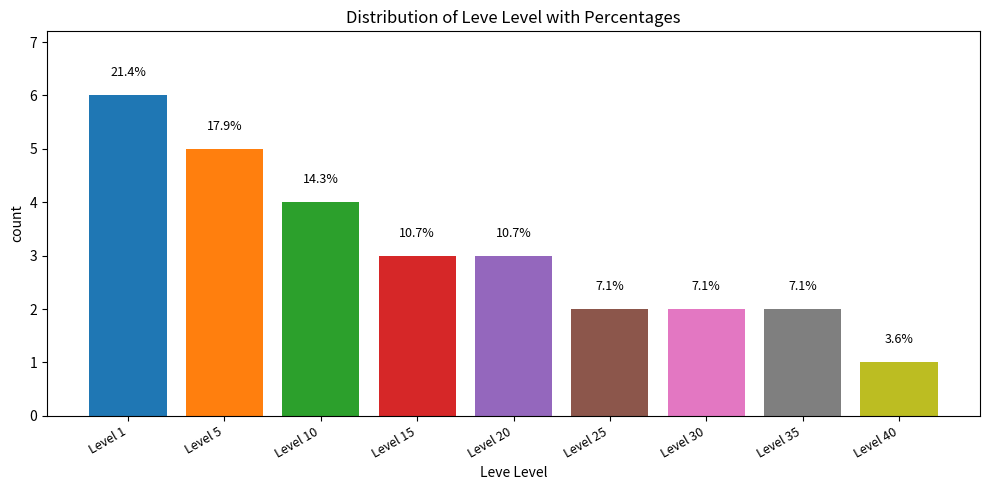

Between Level 35 and Level 5, which is larger?

Level 5